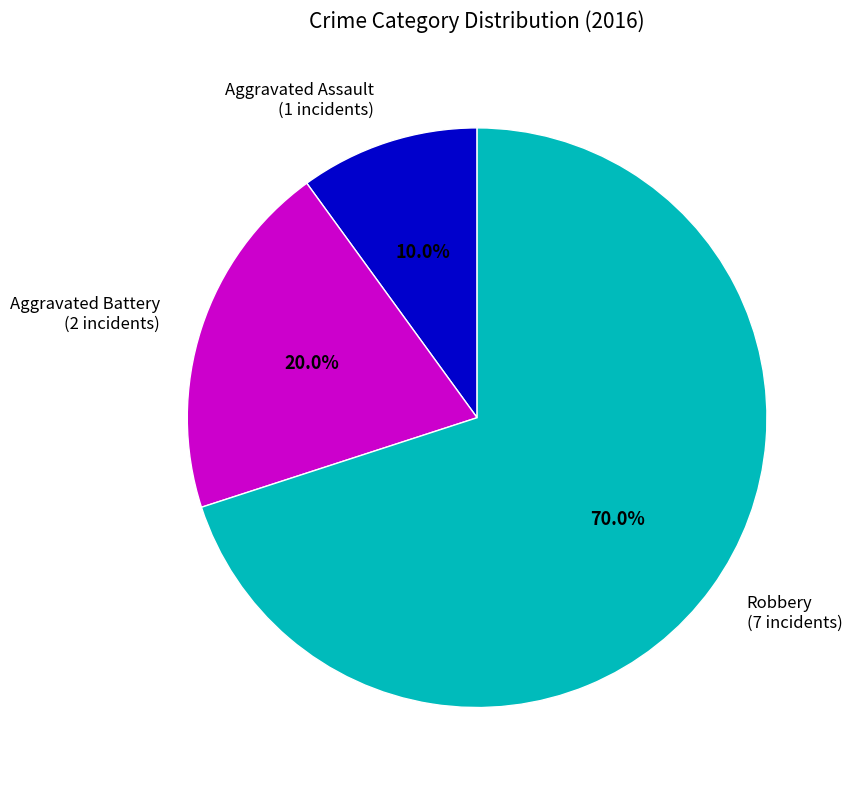

Is there any slice that represents more than half of the pie?

Yes